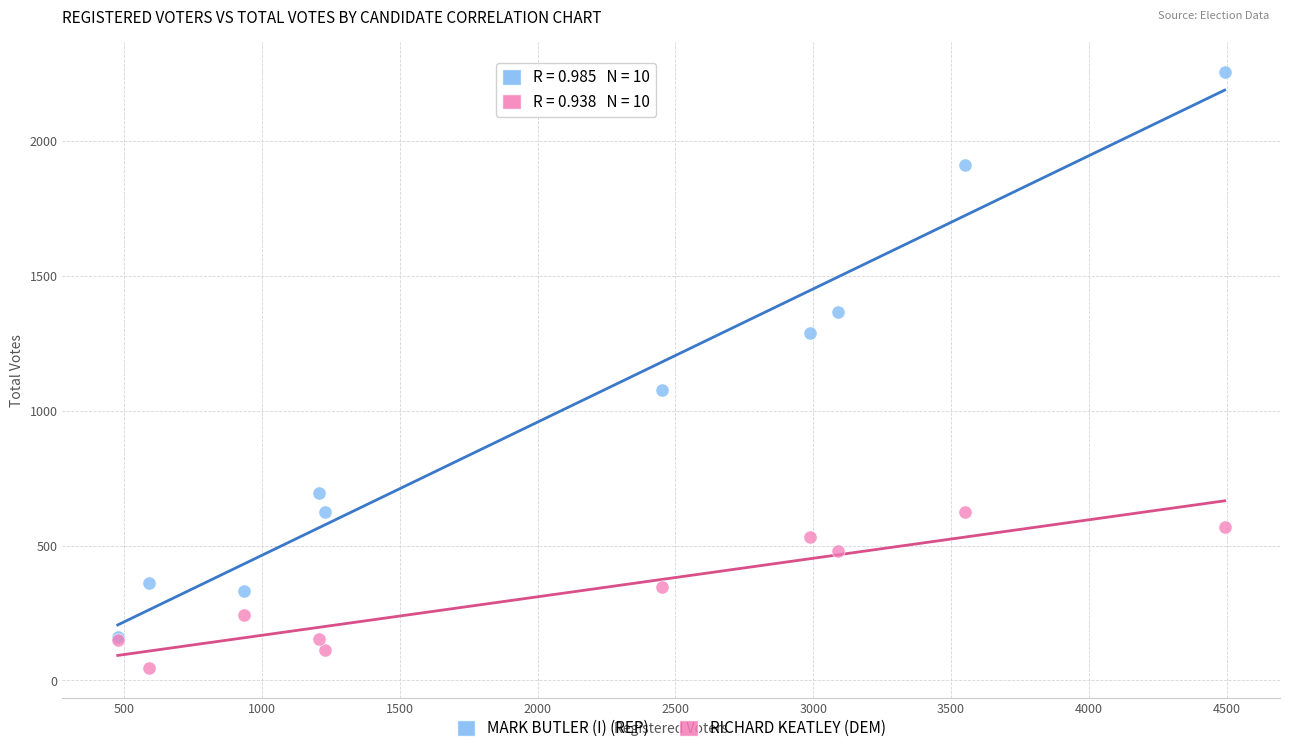

Which series reaches the minimum Y coordinate?

RICHARD KEATLEY (DEM)